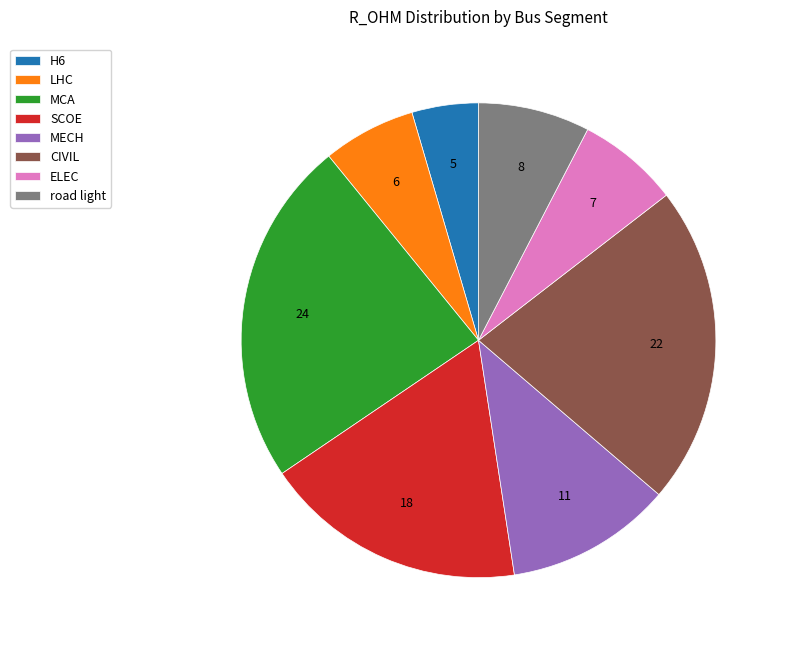

Does any single category account for the majority?

No